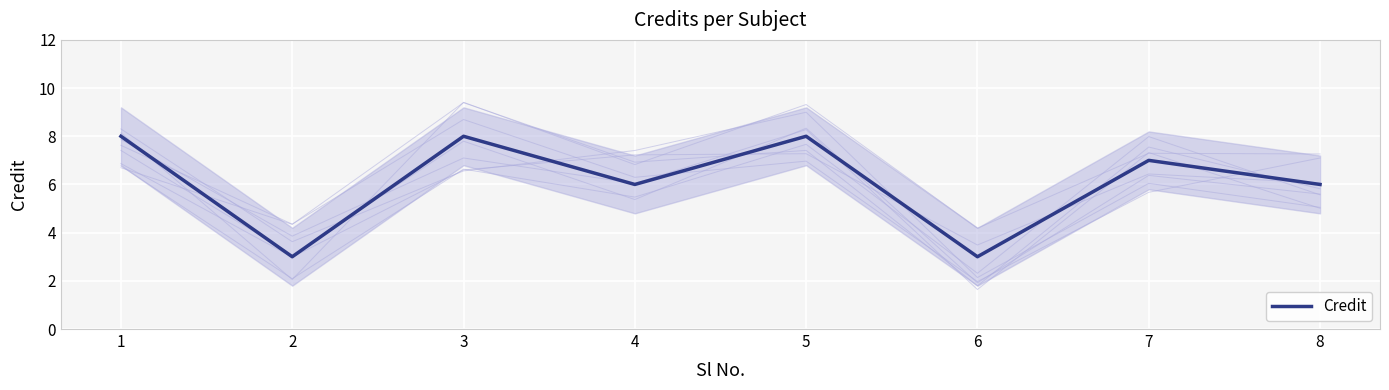

True or false: the data shows 8 at 5.

True